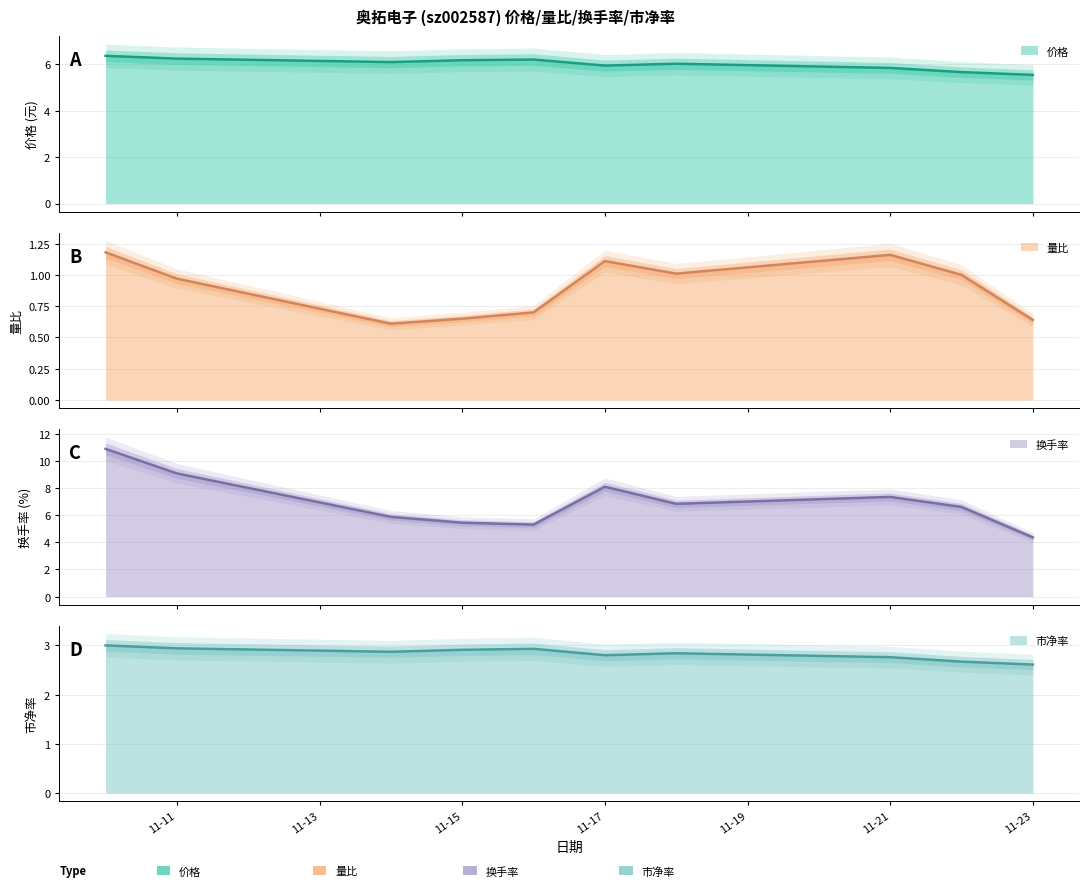

What is the value of the 换手率 point at the 4th from the left?

5.4